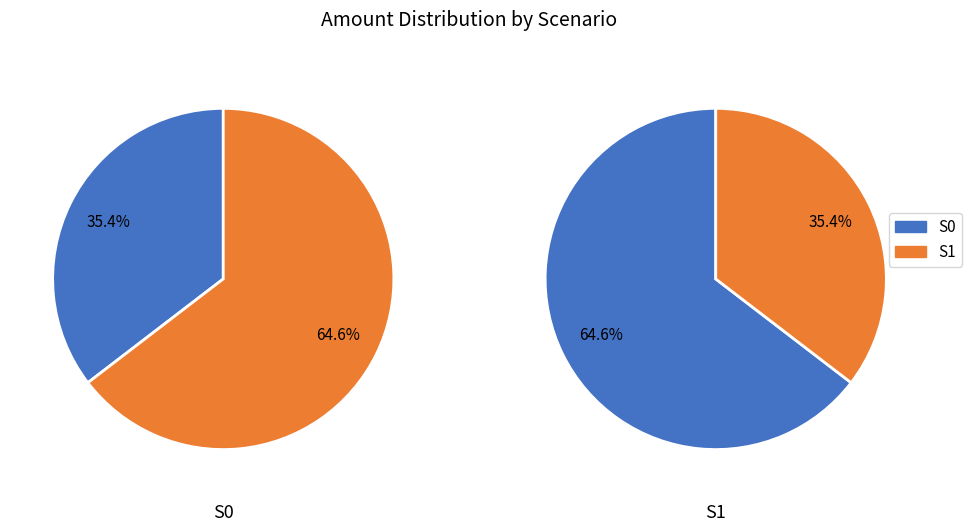

At 10, list the series in order from smallest to largest.

S0, S1